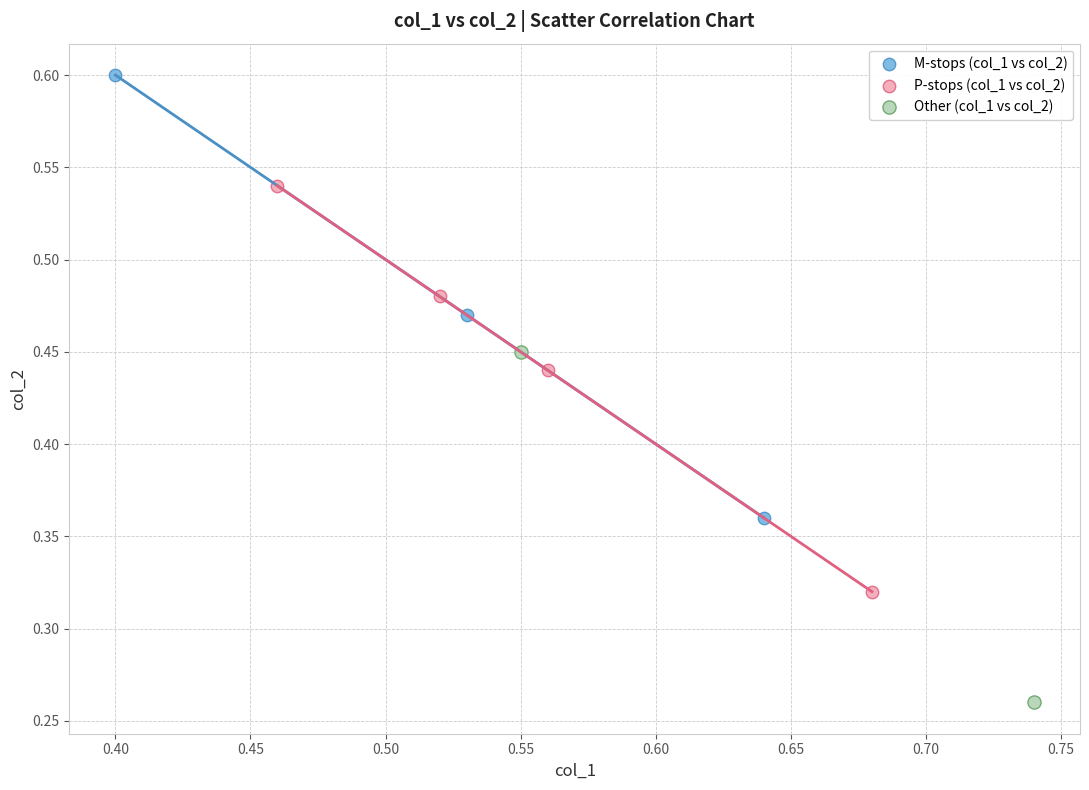

What are all the series names shown in the legend?

M-stops (col_1 vs col_2), P-stops (col_1 vs col_2), Other (col_1 vs col_2)